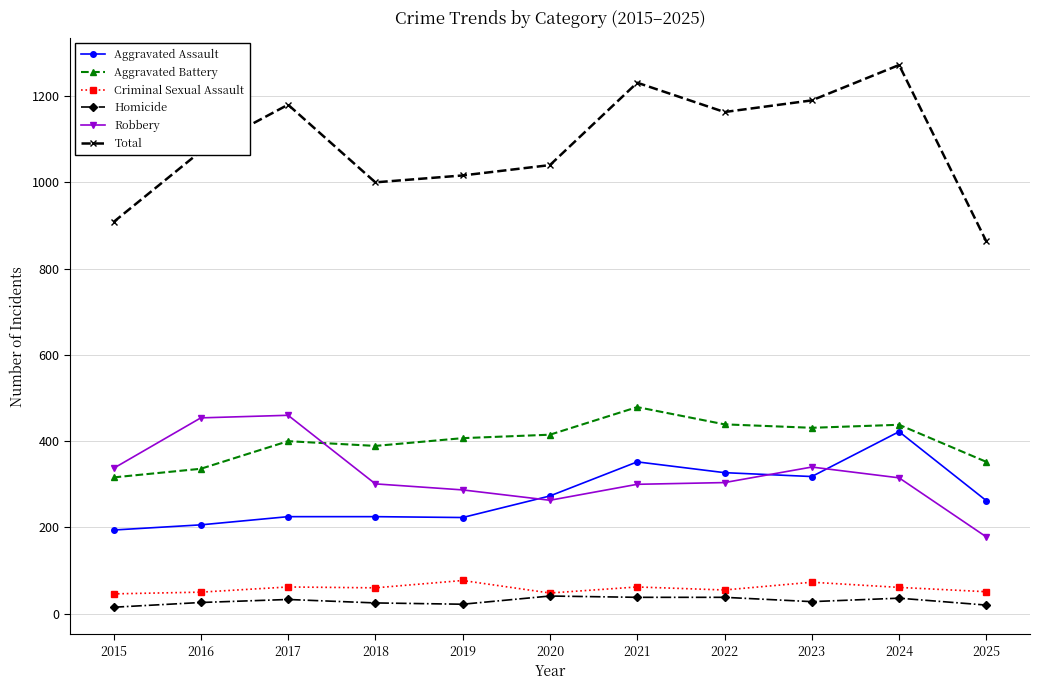

Where does the Criminal Sexual Assault series first go above 60?

2017